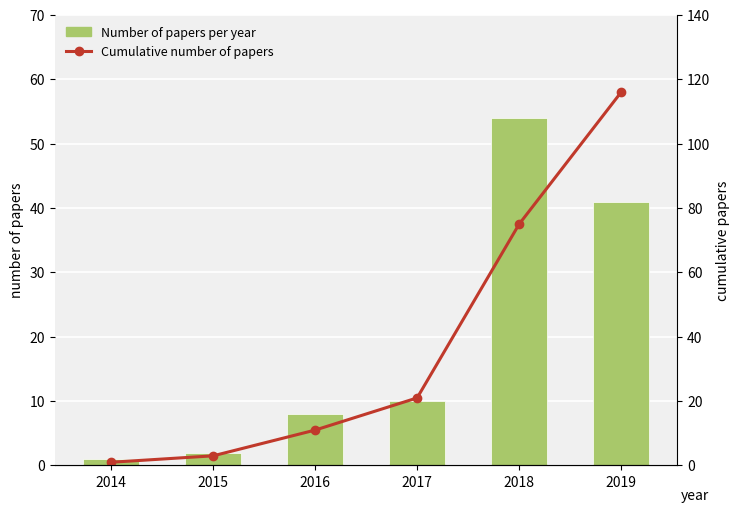

Between 2015 and 2019, which series saw the biggest shift?

Cumulative number of papers